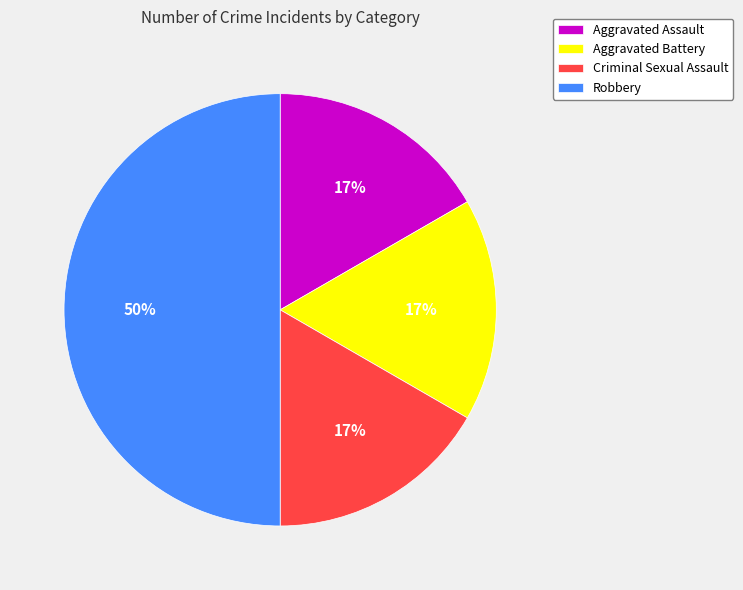

To the nearest percent, what percentage of the pie is Robbery?

50%